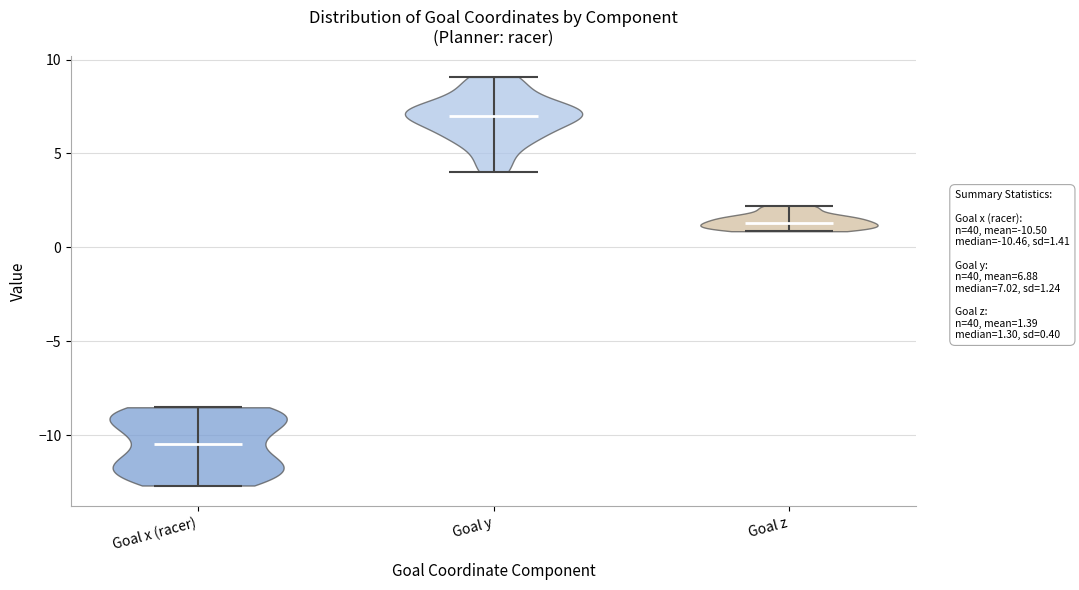

What is the highest point the violin for Goal z reaches on the y-axis? The values are not printed on the chart, so give them approximately, as read against the axis.

2.0